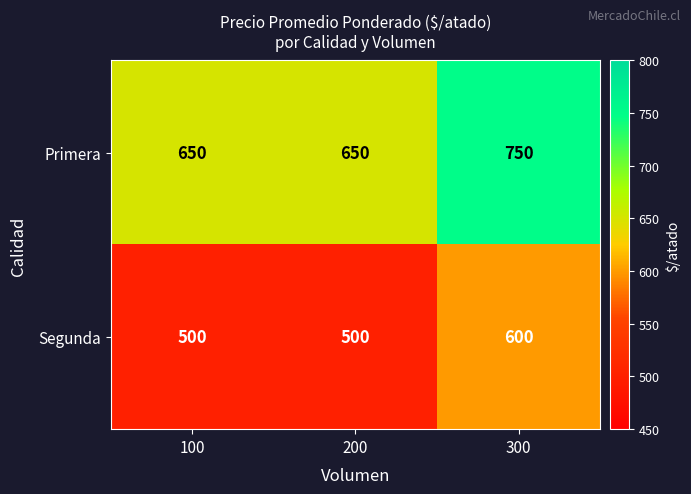

List the series in order of their overall mean, highest first.

Primera, Segunda